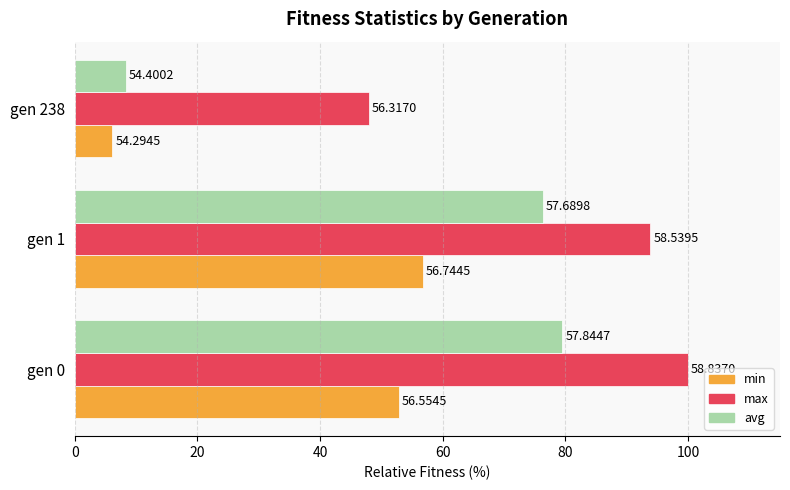

Which series has the largest range (max minus min)?

avg